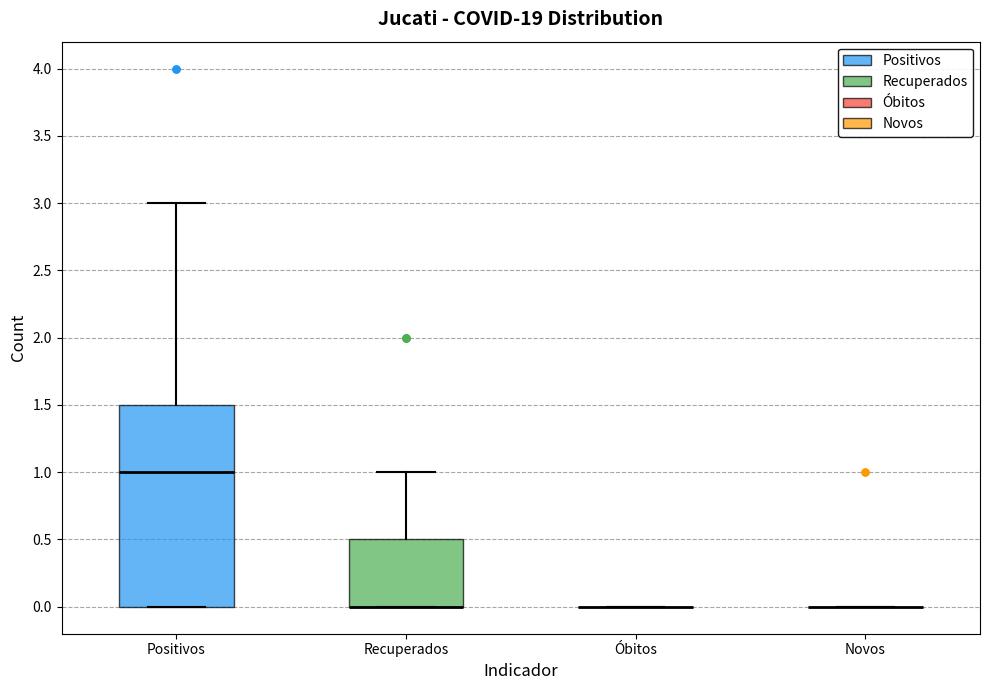

Reading left to right, read every box against the y-axis: the position of its median line, the range the box covers, and the ends of its whiskers. The values are not printed on the chart, so give them approximately, as read against the axis.

Positivos: median 1.0, box 0.0 to 1.5, whiskers 0.0 to 3.0
Recuperados: median 0.0 (drawn on the box's lower edge), box 0.0 to 0.5, whiskers 0.0 to 1.0
Óbitos: box collapsed to a line at 0.0, whiskers 0.0 to 0.0
Novos: box collapsed to a line at 0.0, whiskers 0.0 to 0.0